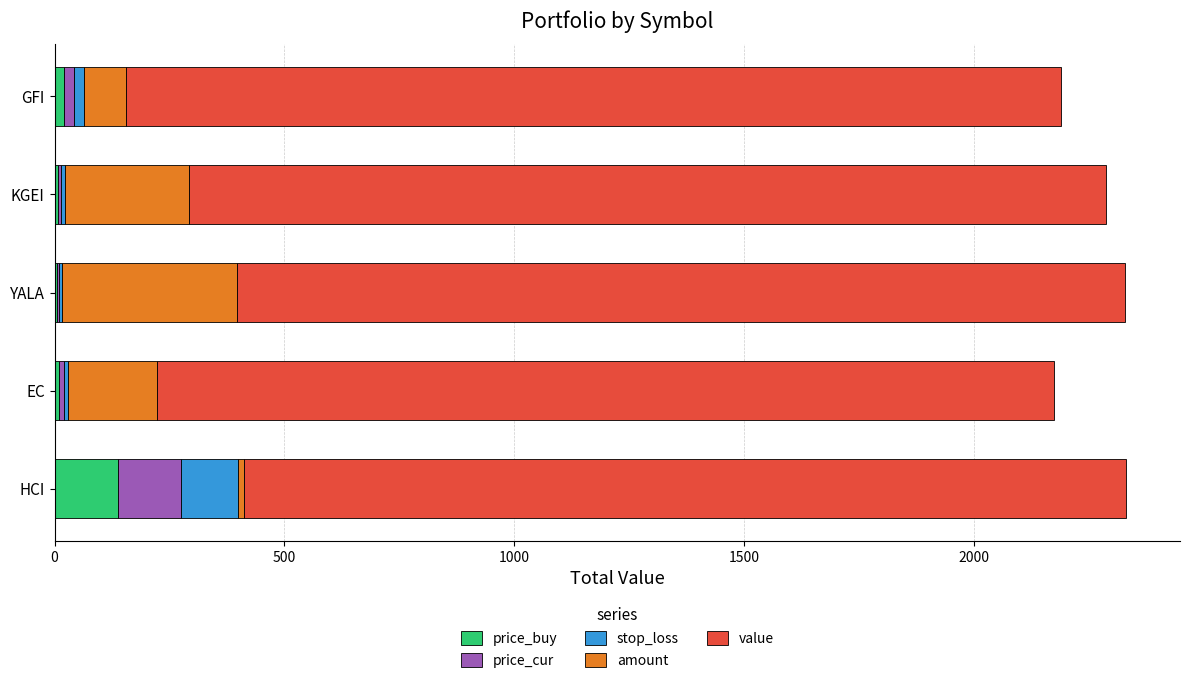

At which label does price_buy reach its peak?

HCI